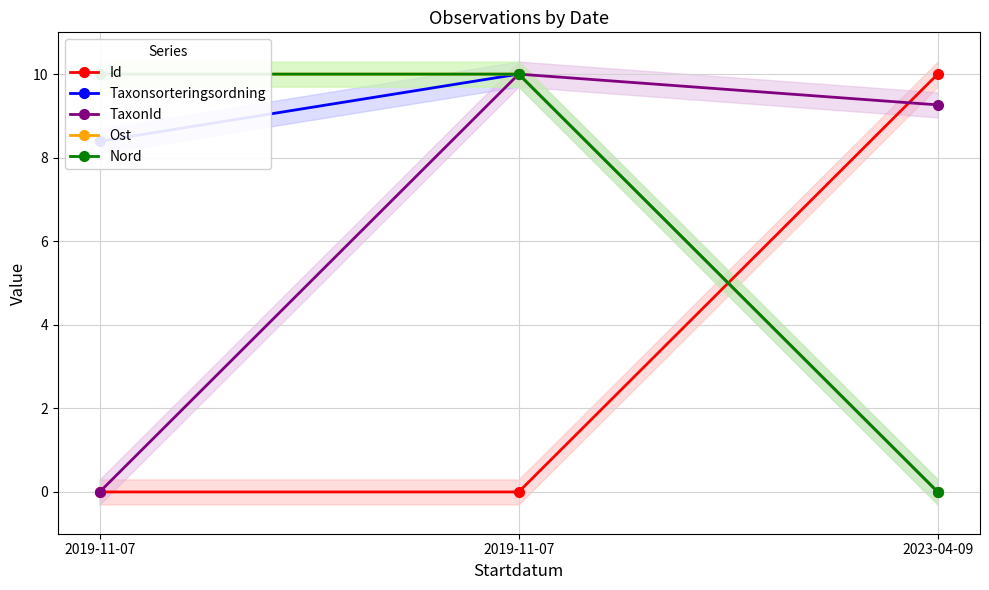

List the series in order of their peak value, lowest first.

Id, Taxonsorteringsordning, TaxonId, Ost, Nord